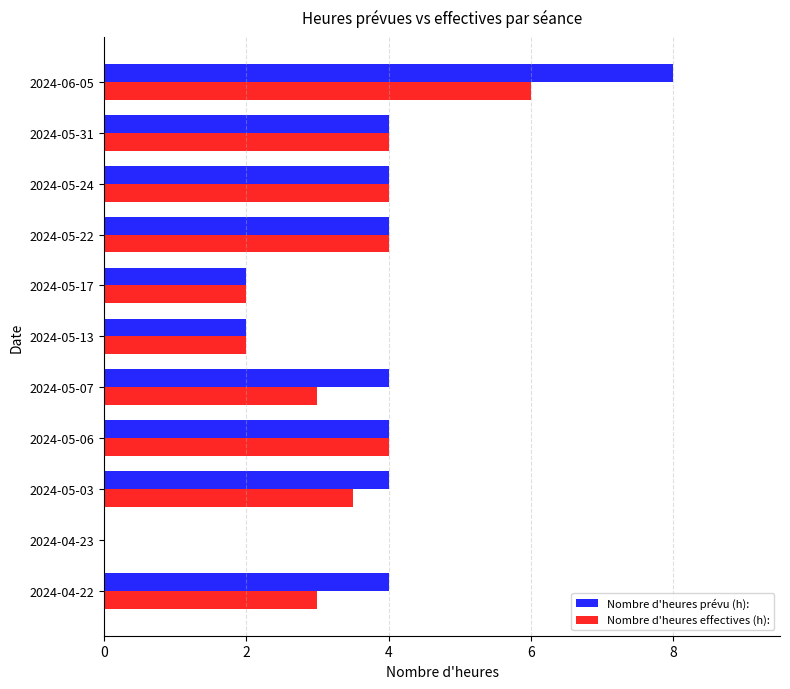

At which label does Nombre d'heures prévu (h): reach its peak?

2024-06-05